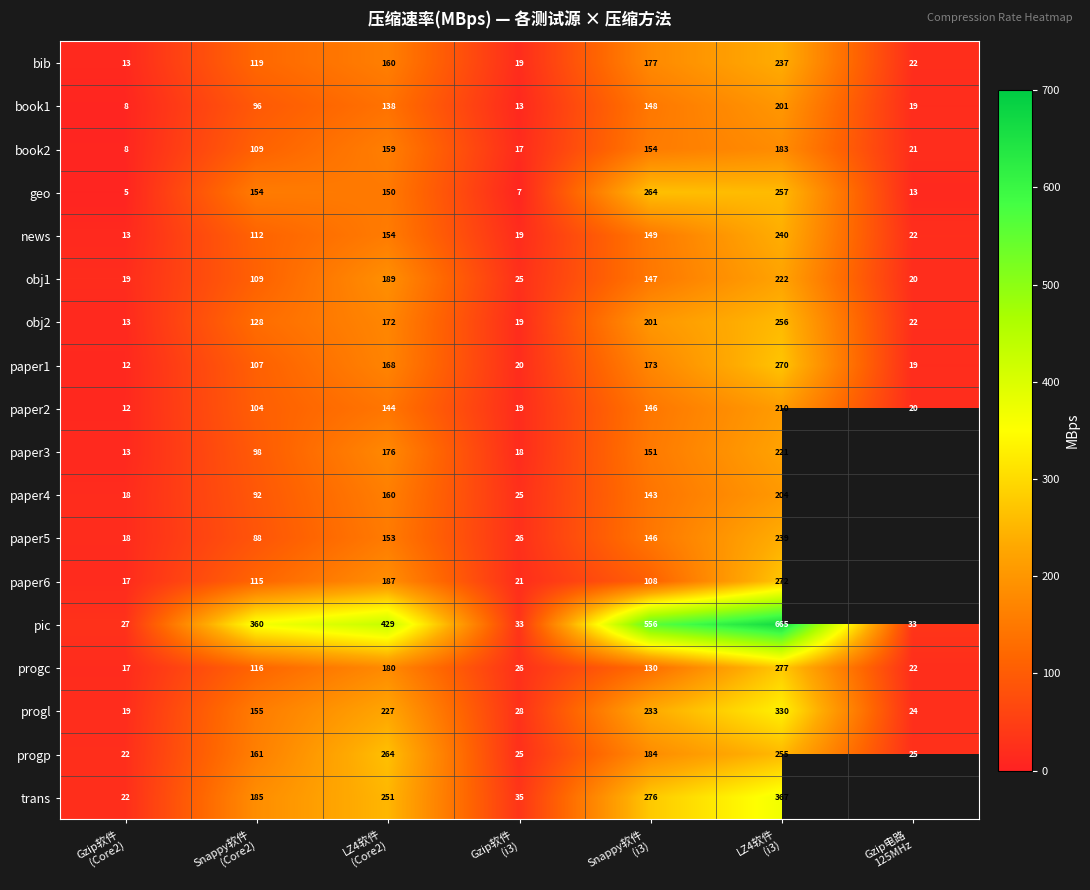

The progc series shows 277.0 at LZ4软件 (i3). True or false?

True